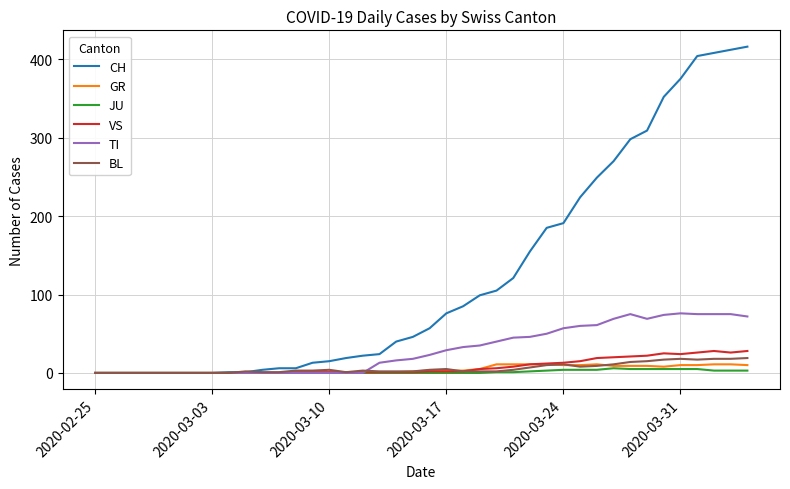

What is the highest value of the CH series?

416